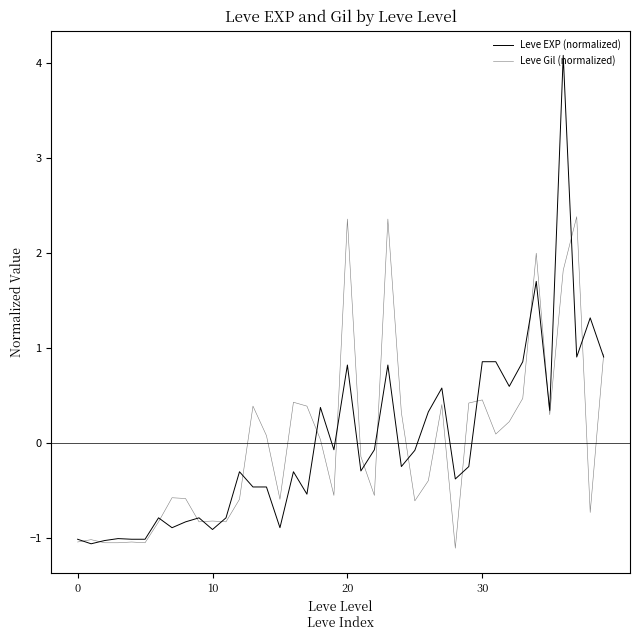

Does the chart display data point markers on the line(s)?

No